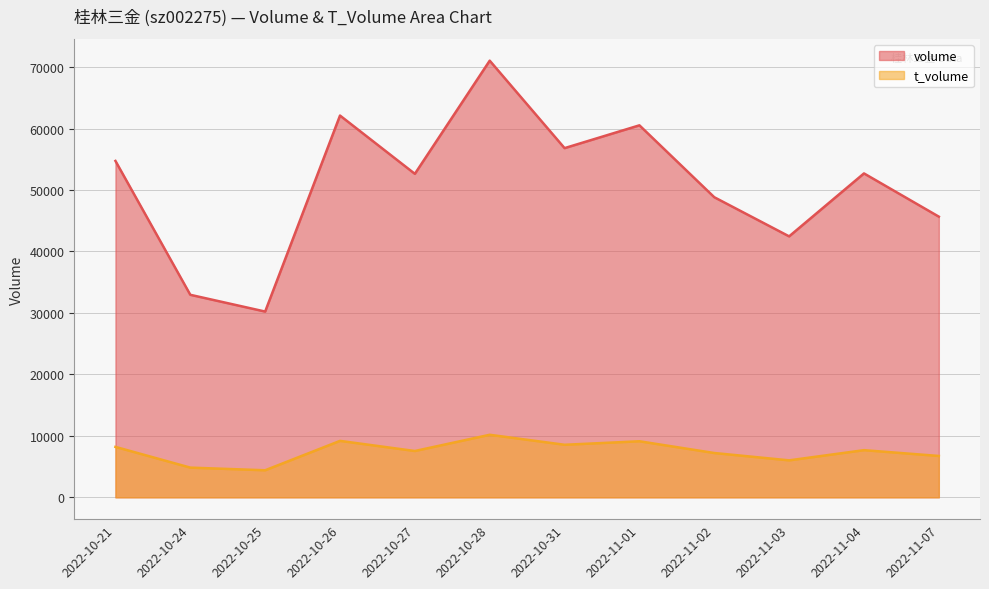

Where does the t_volume series first go above 7673?

2022-10-21